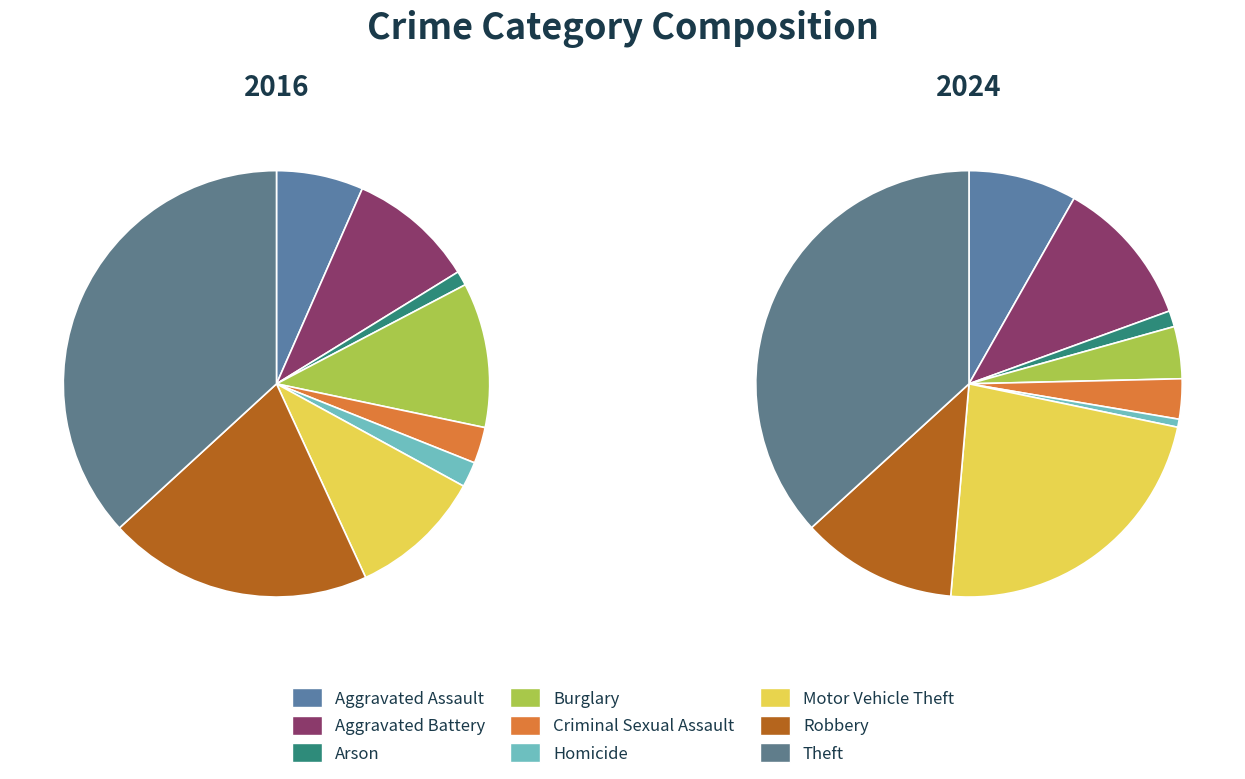

Is it true that 6 is 17% of the pie?

False